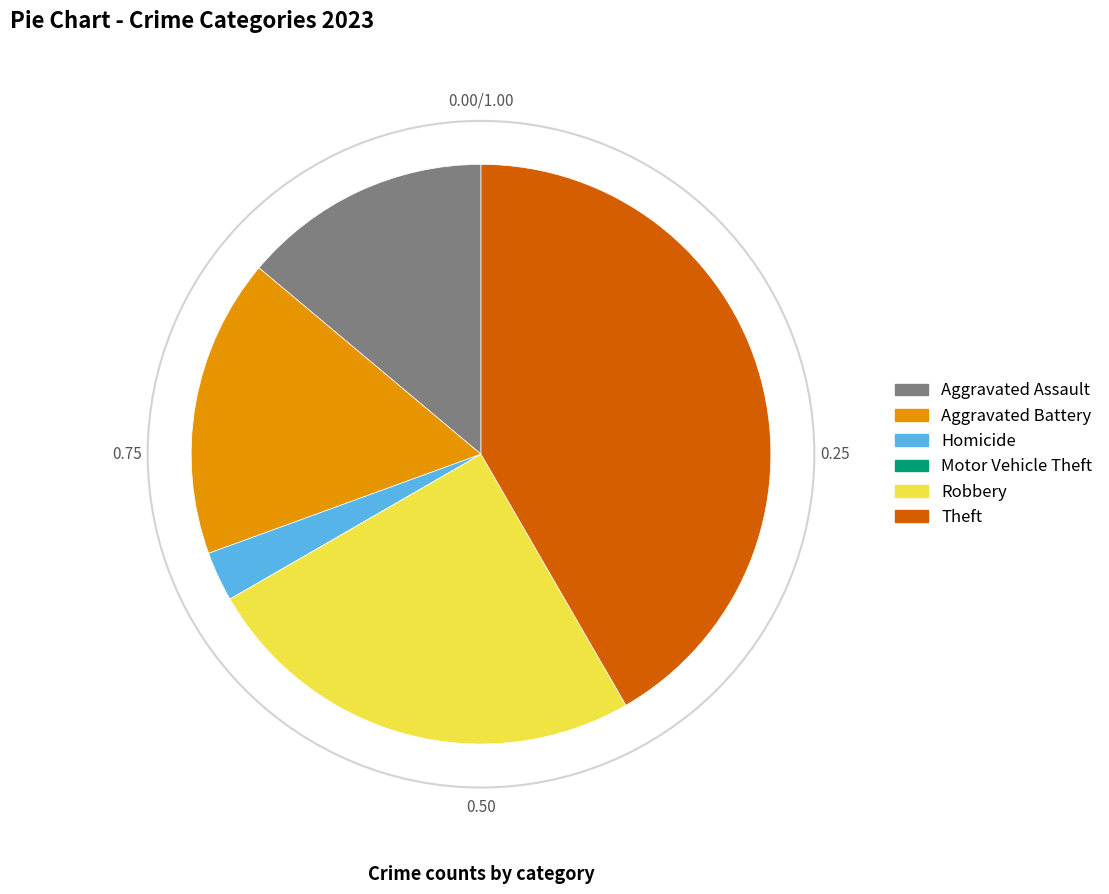

Is there any slice that represents more than half of the pie?

No